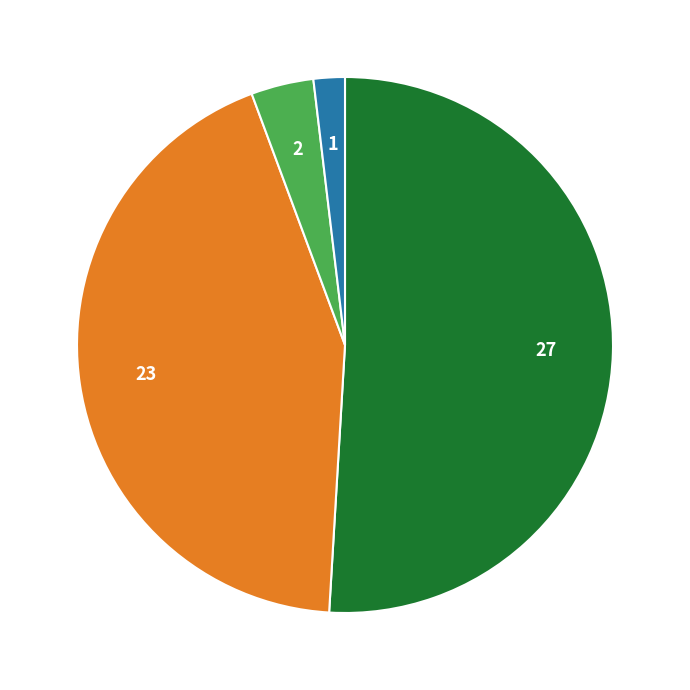

Is there a majority slice in this chart?

Yes